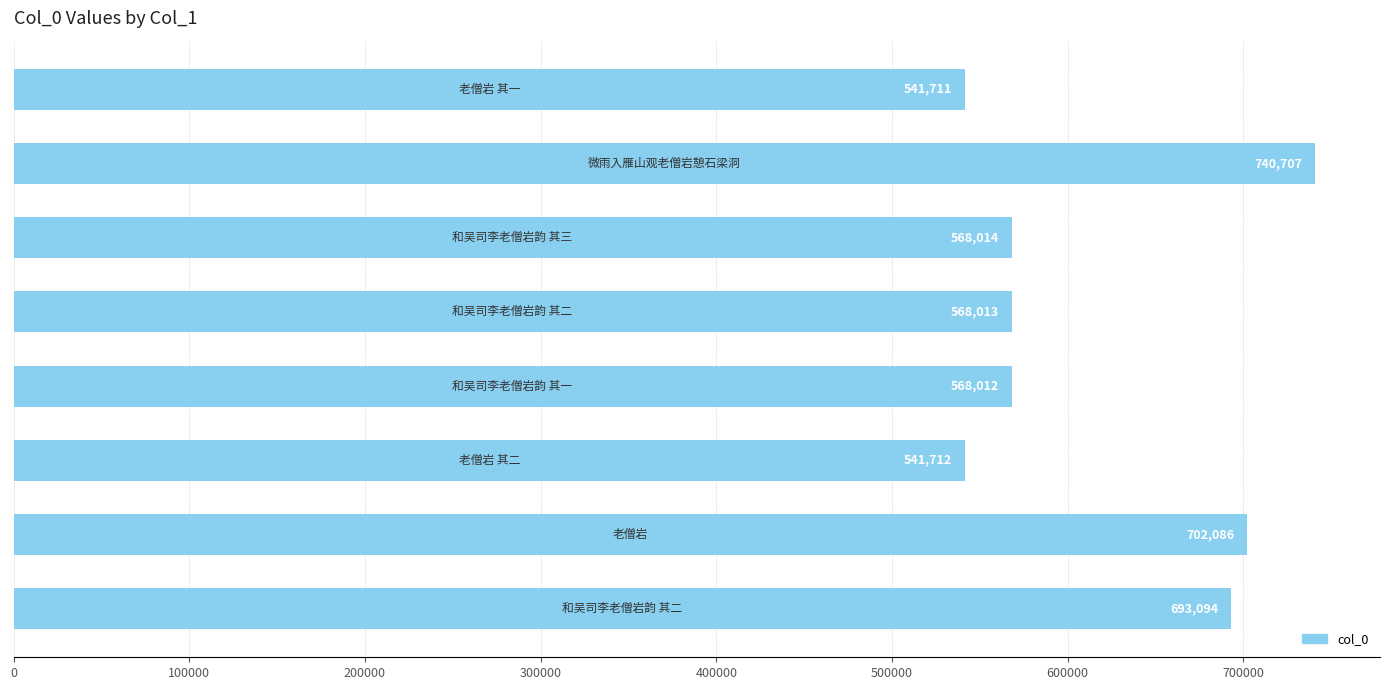

What is the sum of all values?

4923349